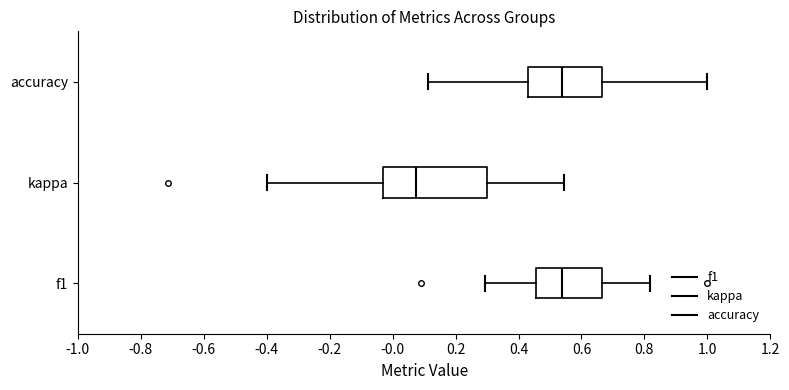

Where is the right edge of the box for kappa on the x-axis? The values are not printed on the chart, so give them approximately, as read against the axis.

0.30